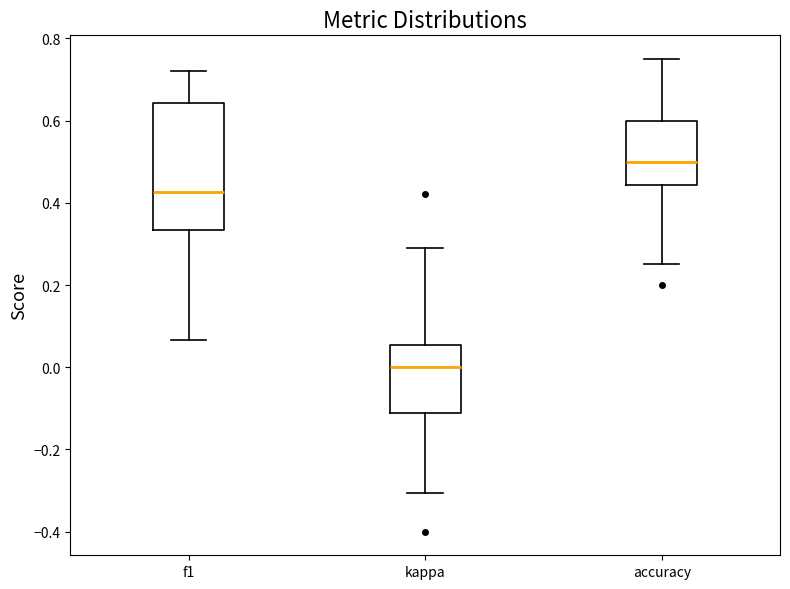

Where is the lower edge of the box for accuracy on the y-axis? The values are not printed on the chart, so give them approximately, as read against the axis.

0.44